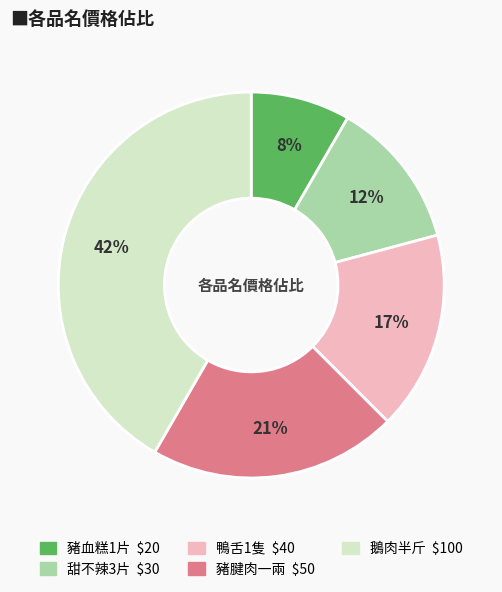

To the nearest percent, what percentage of the pie is 鴨舌1隻?

17%